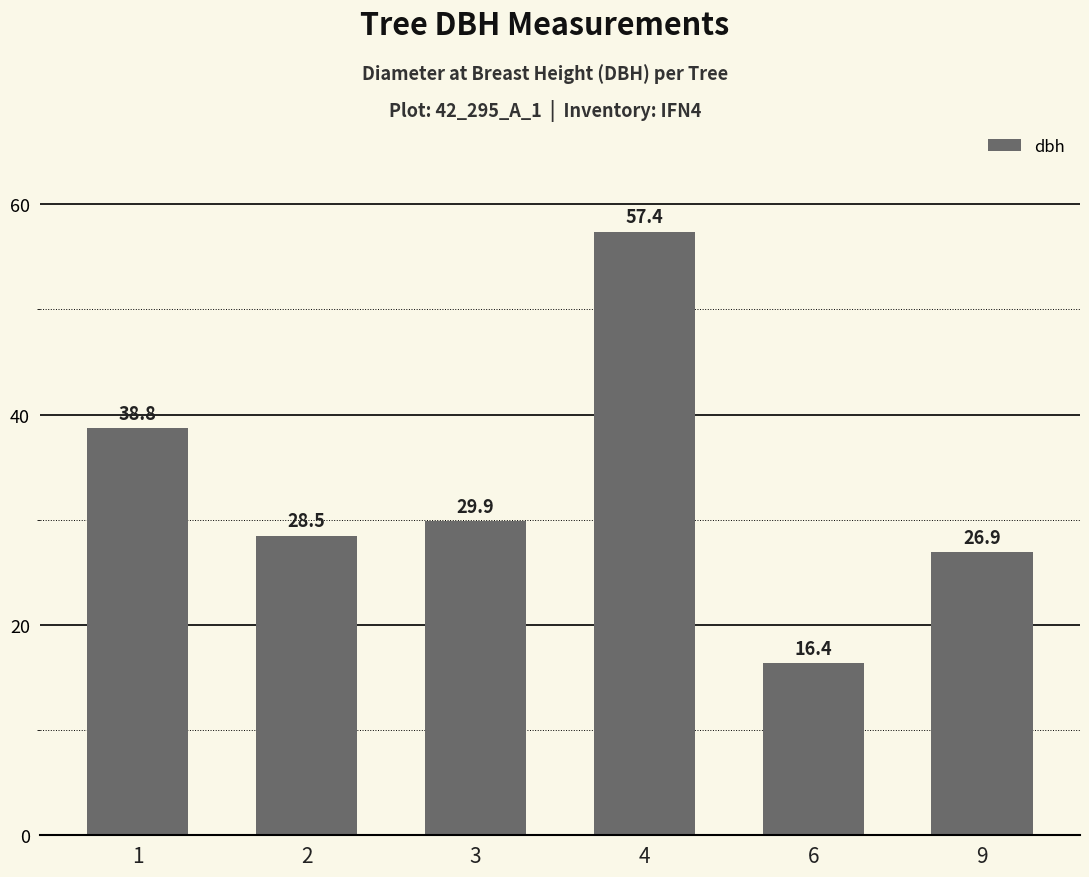

Which has a higher value, 4 or 9?

4